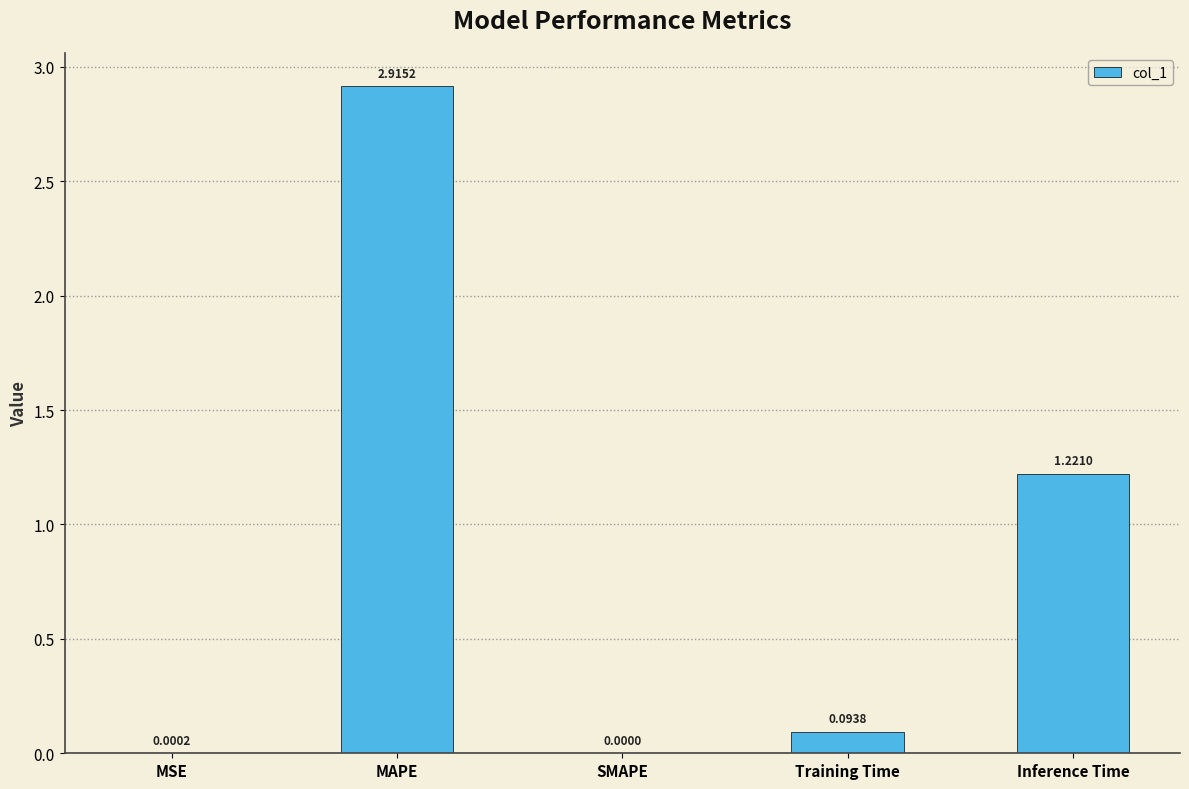

At which label is the value closest to 1?

Inference Time